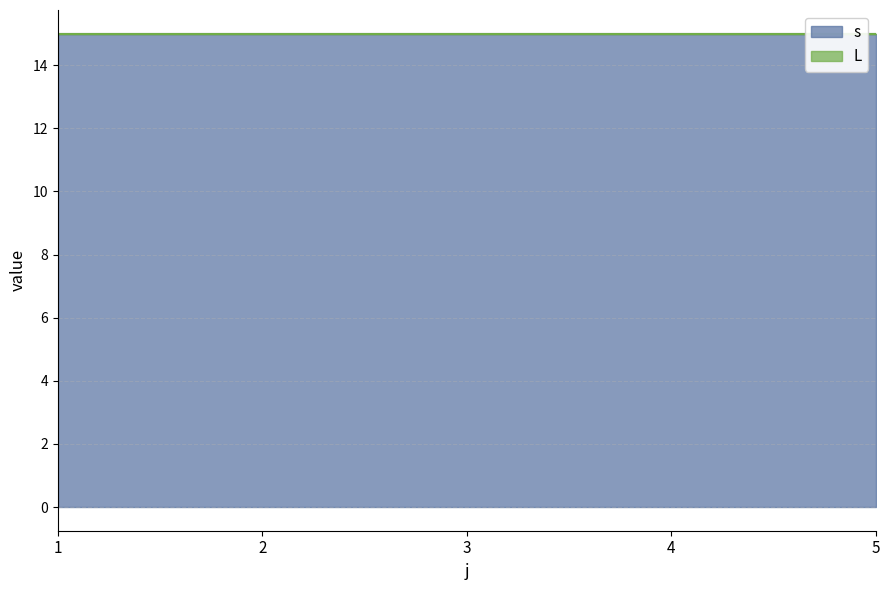

At which category is the sum across all series the highest?

5